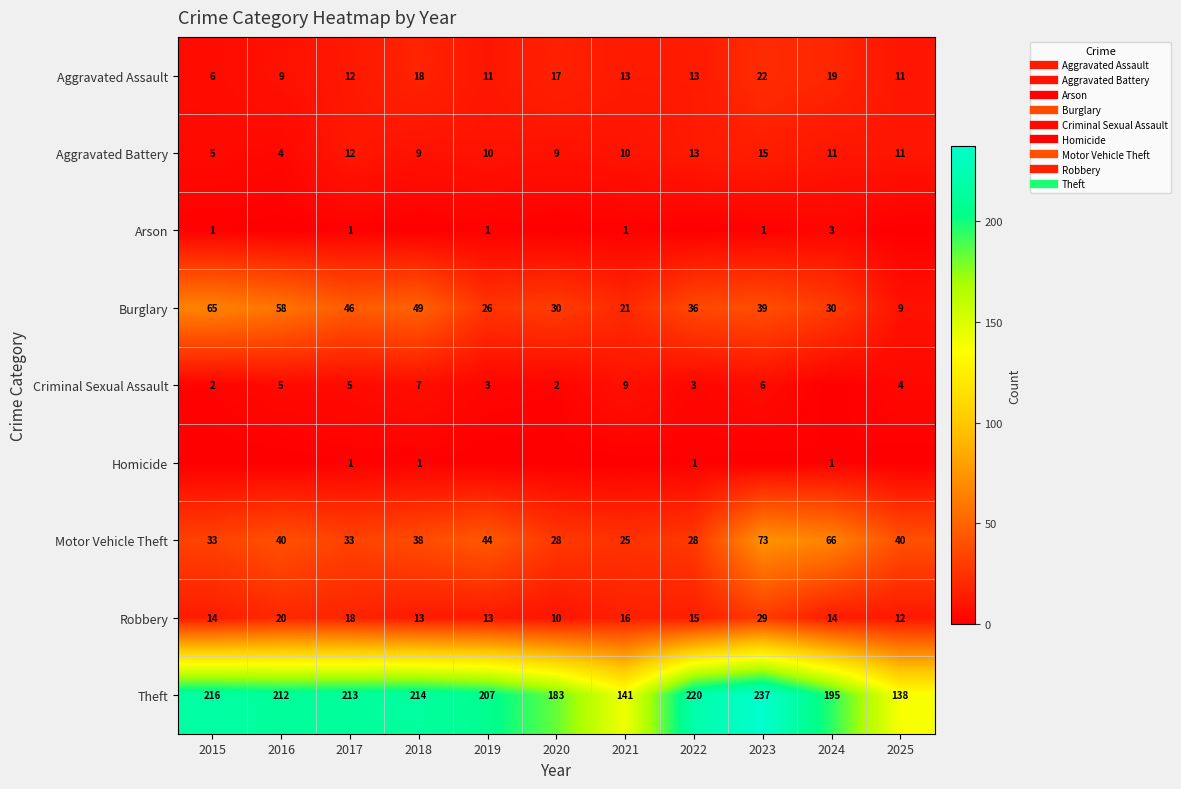

Is the value of Robbery at 2017 greater than the value of Aggravated Assault at 2015?

Yes